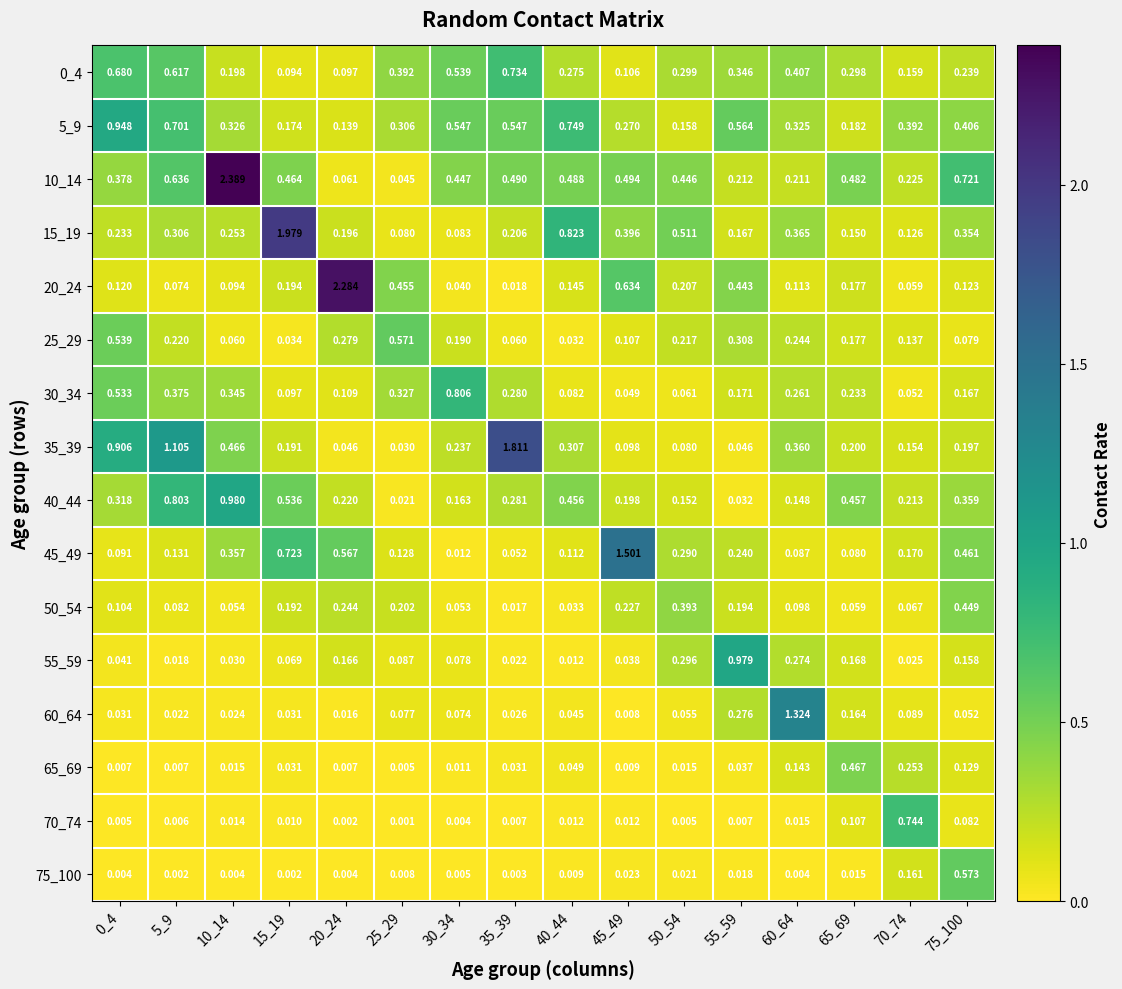

Between 10_14 and 35_39, which series saw the biggest shift?

10_14